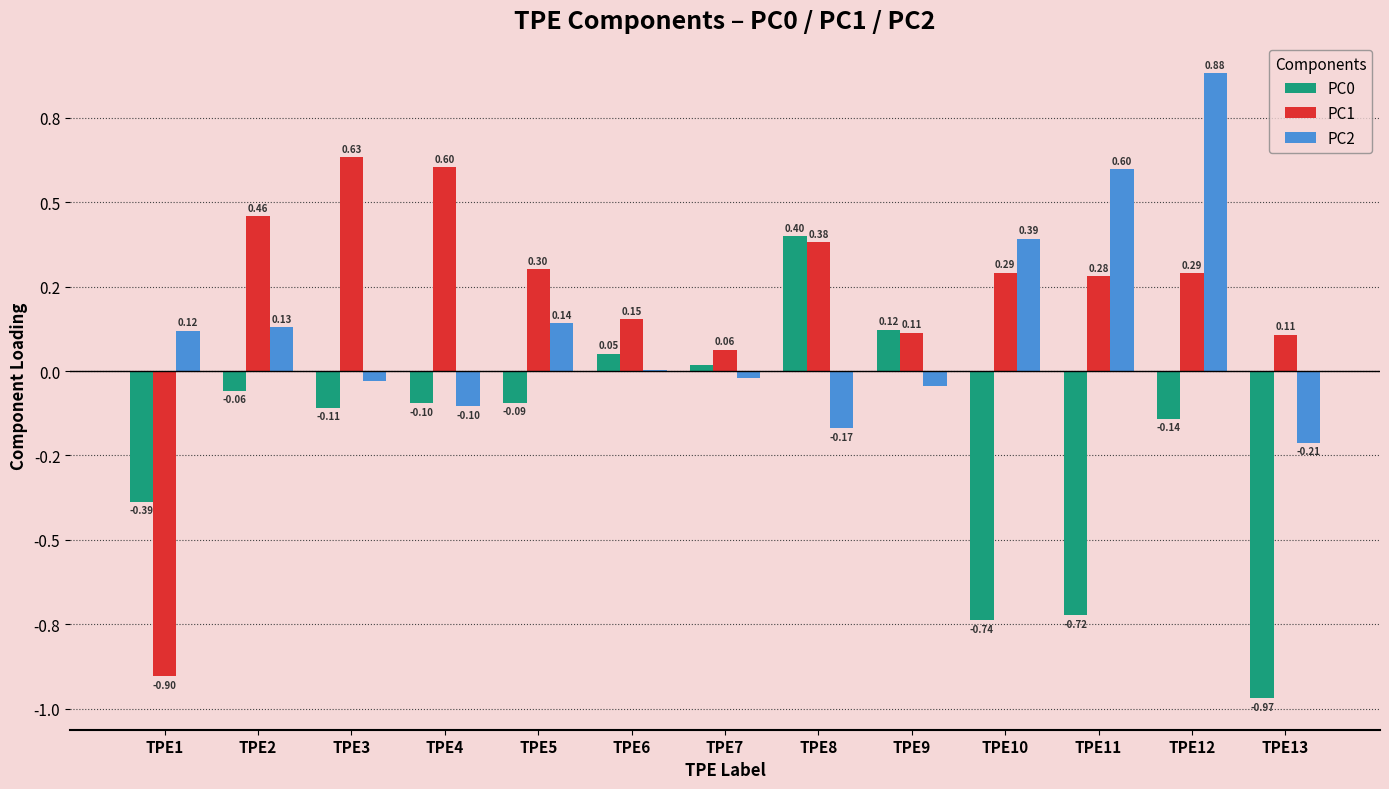

Are the bars horizontal?

No